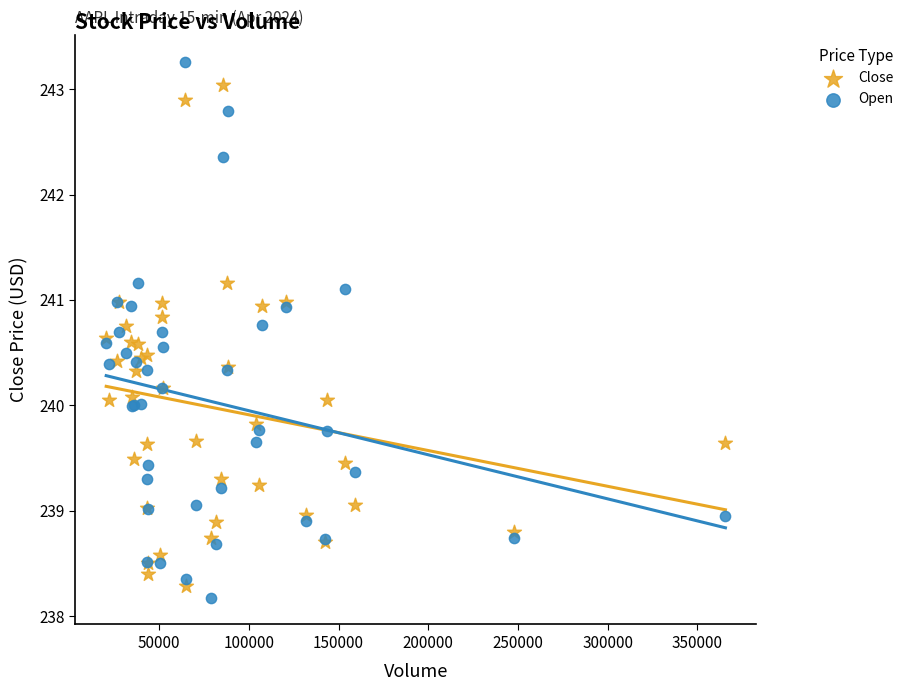

Which series has the largest Y range (max minus min)?

Open